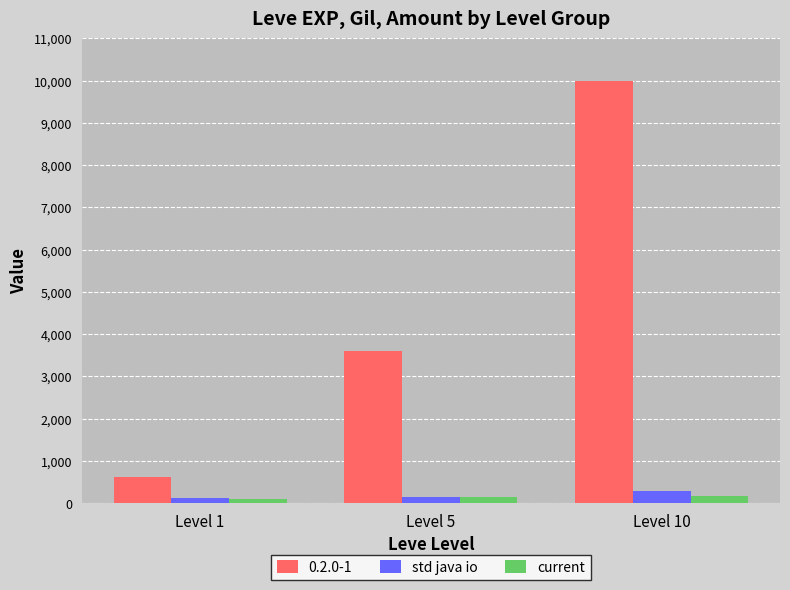

How many bars are there in total?

9